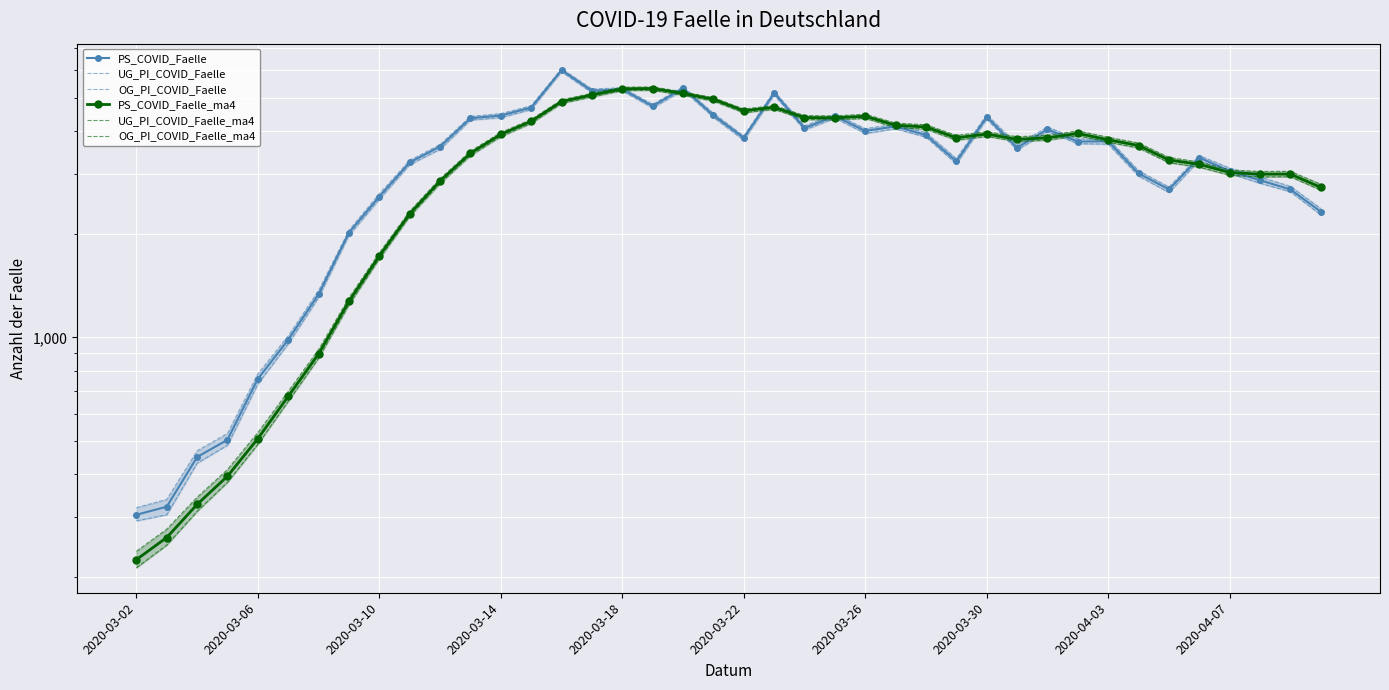

What is the difference between the PS_COVID_Faelle_ma4 values at 36 and 39?

287